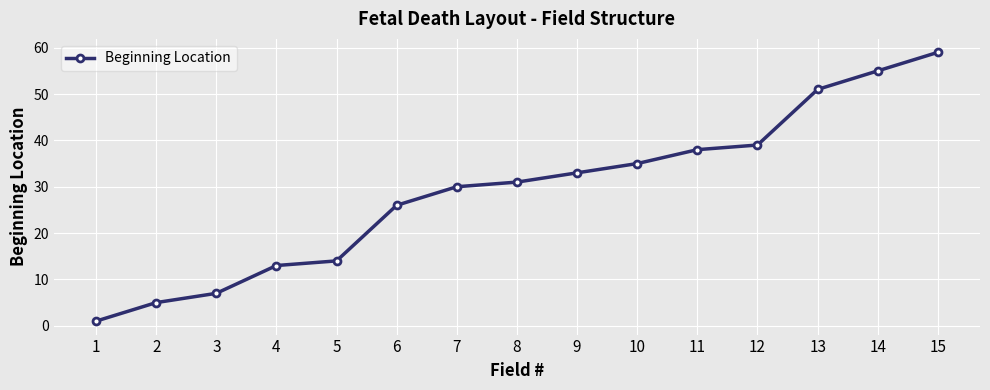

Rank the categories by value from highest to lowest.

15, 14, 13, 12, 11, 10, 9, 8, 7, 6, 5, 4, 3, 2, 1